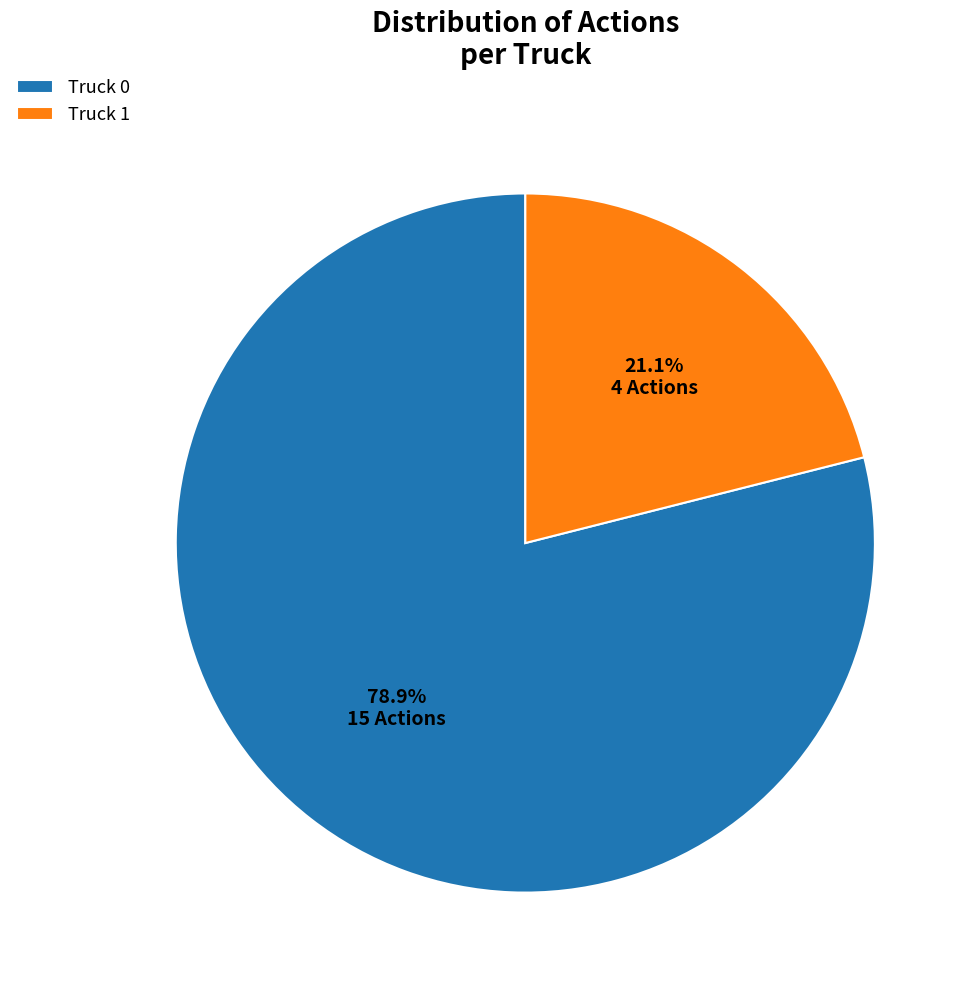

Is there a majority slice in this chart?

Yes